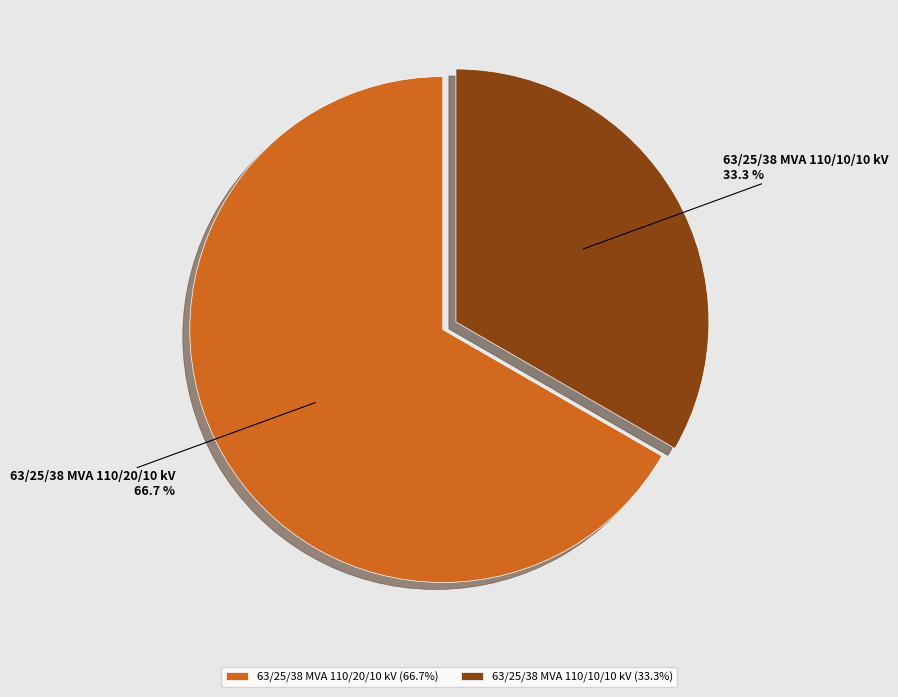

Which category has the smallest portion of the pie?

63/25/38 MVA 110/10/10 kV